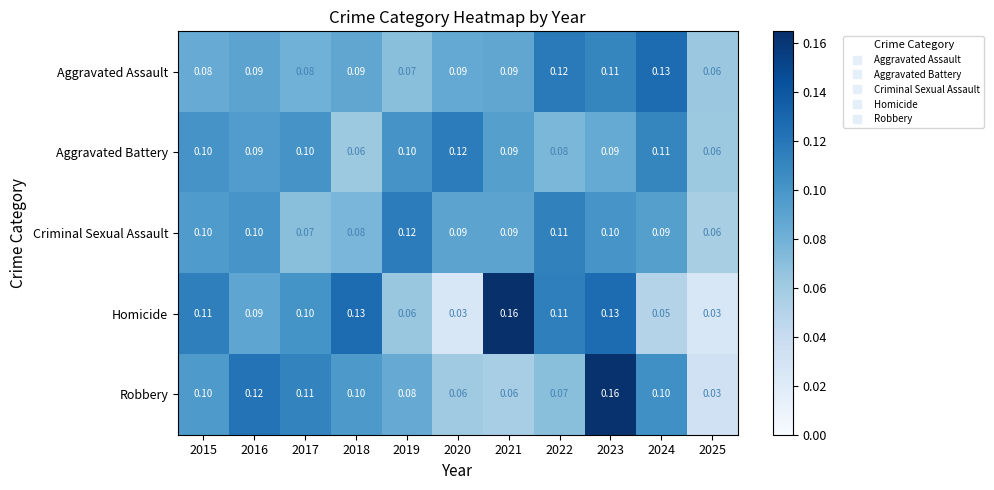

Which series has the widest spread of values?

Homicide